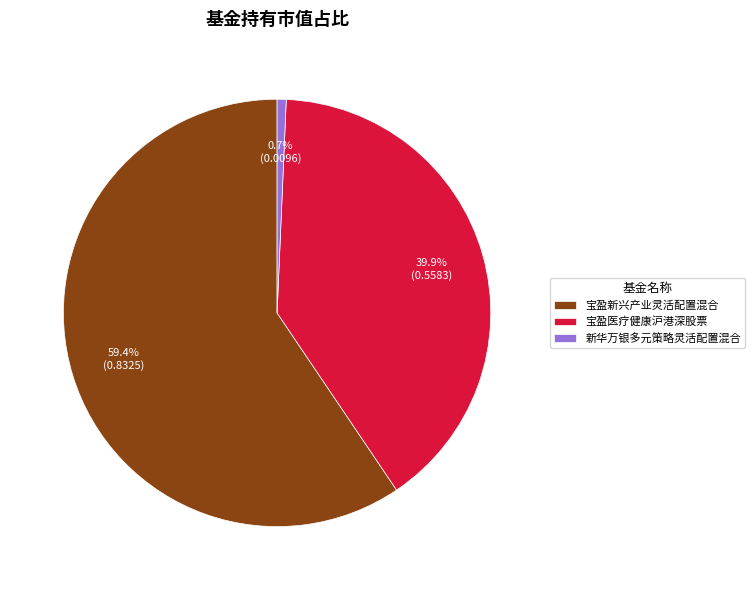

Which has a higher value, 宝盈新兴产业灵活配置混合 or 宝盈医疗健康沪港深股票?

宝盈新兴产业灵活配置混合